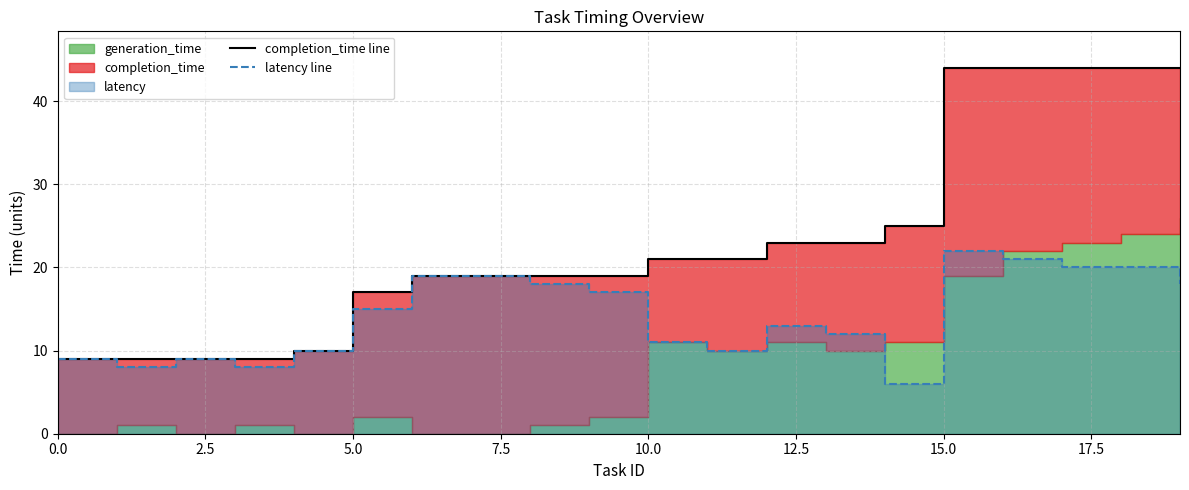

The completion_time line series shows 8 at 14. True or false?

False